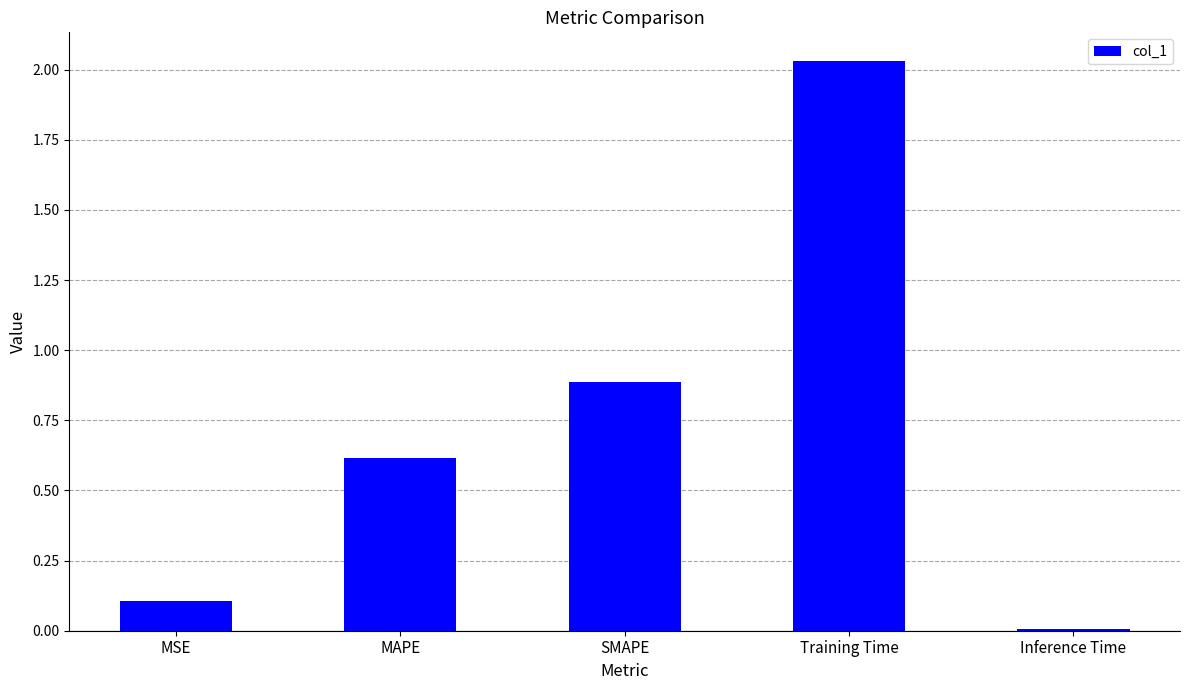

What is the change in value from SMAPE to Inference Time?

-0.9